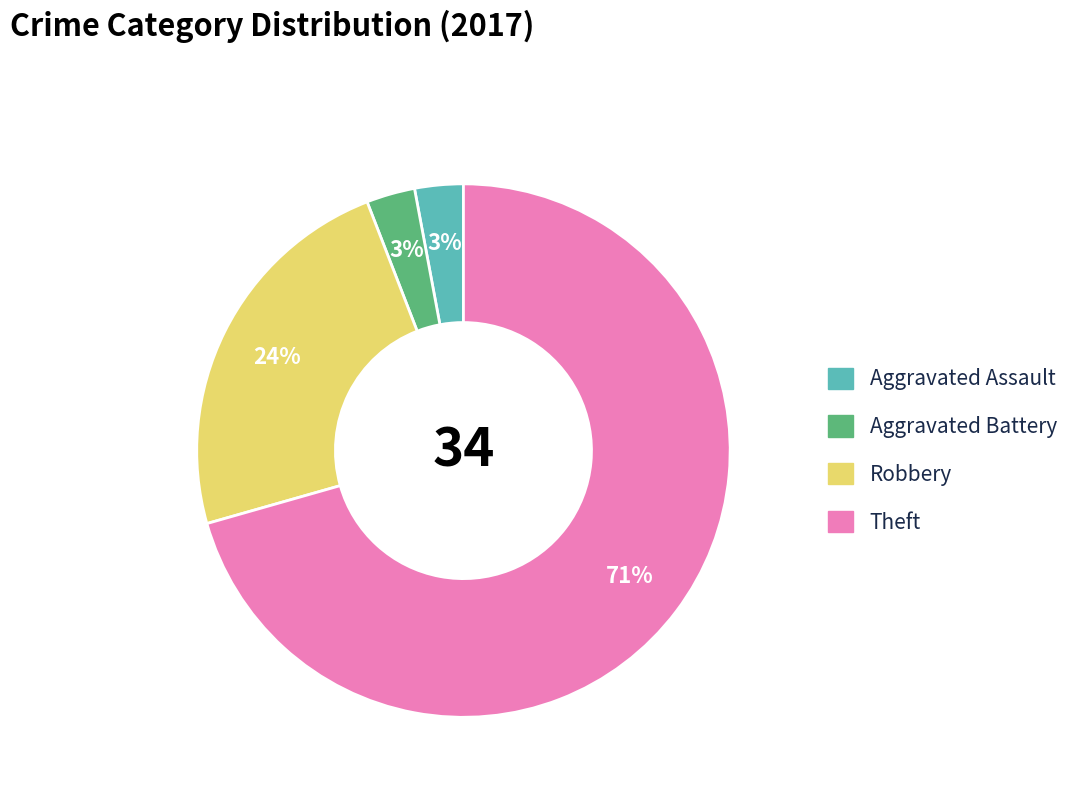

Approximately how many times larger is the value at Theft compared to Robbery?

3.0